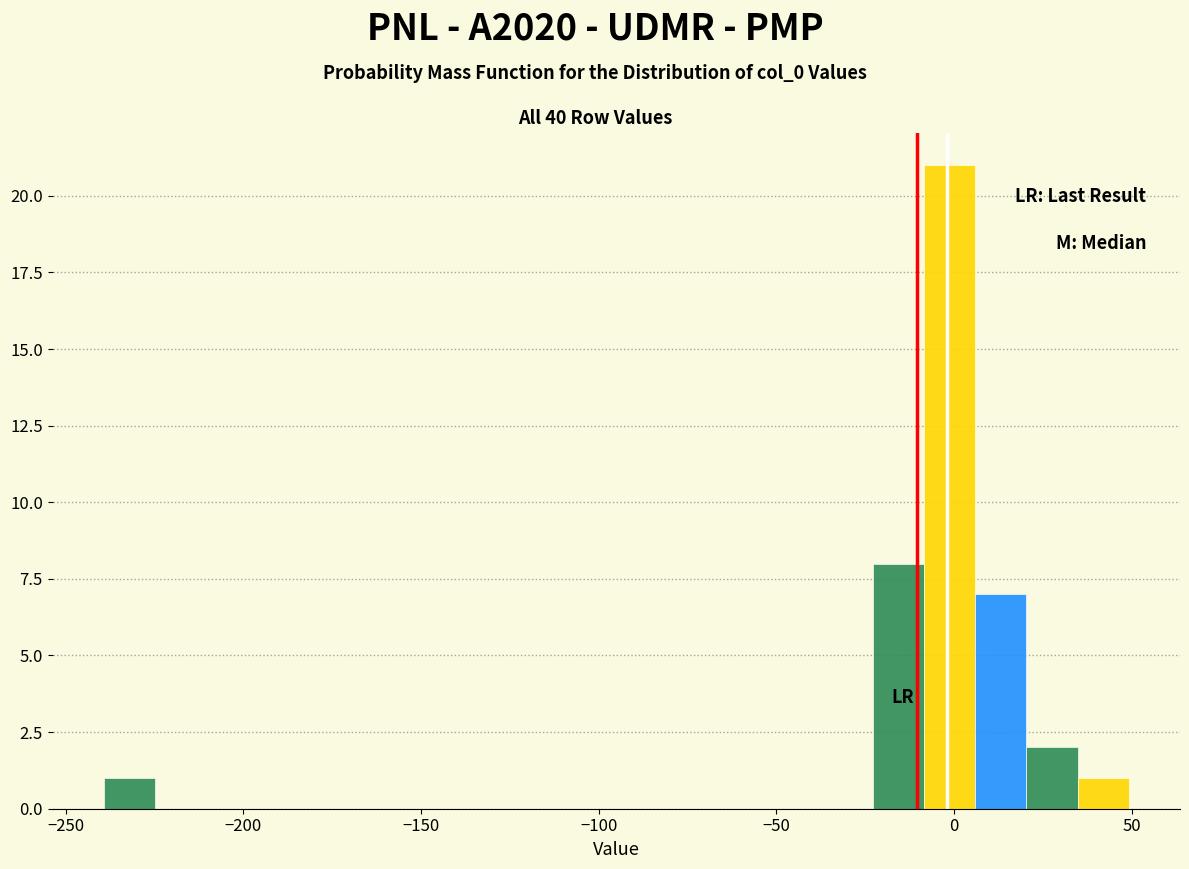

Around what value on the x-axis is the tallest bar? Give the approximate position of its centre, as read against the axis.

0